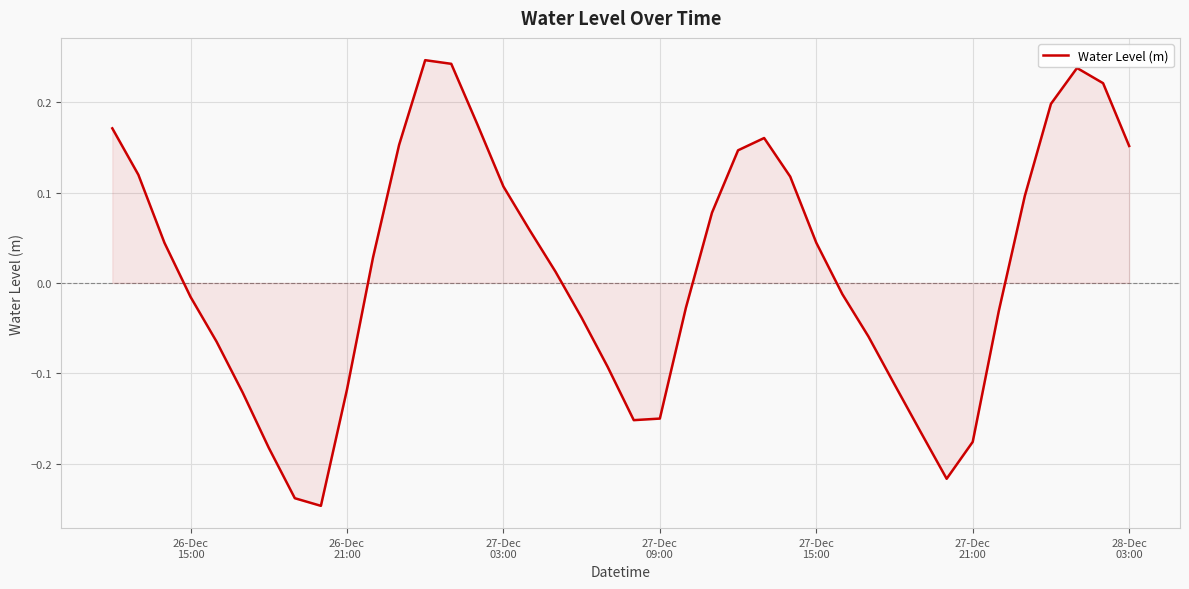

What is the difference between the maximum and minimum values?

0.5